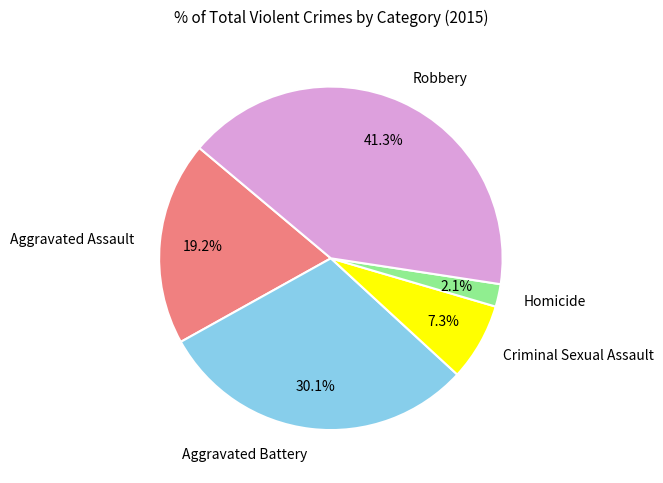

Does any single category account for the majority?

No